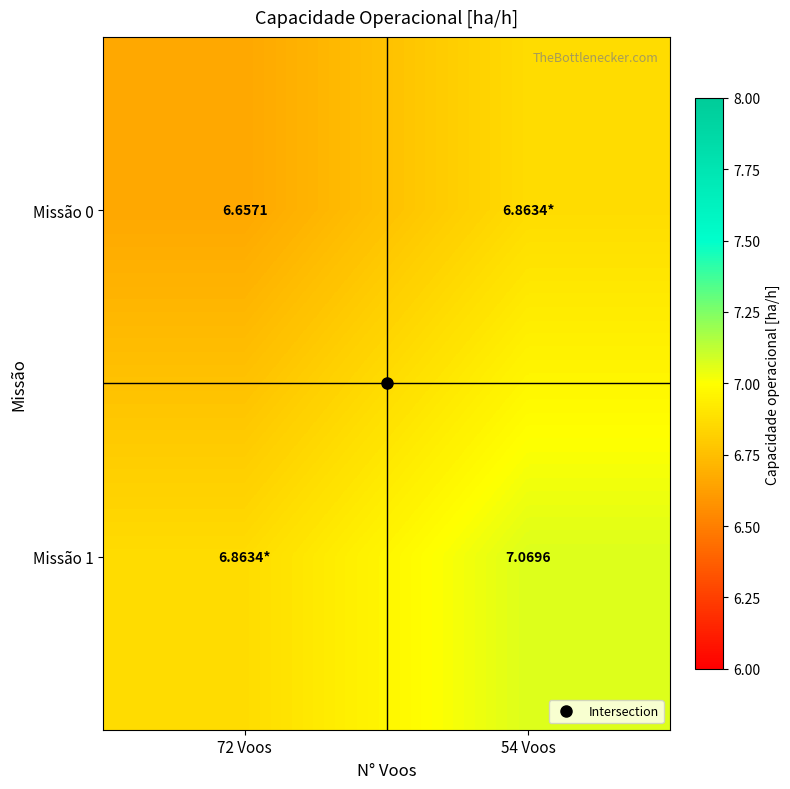

Rank the series at 72 Voos from highest to lowest value.

Missão 1, Missão 0